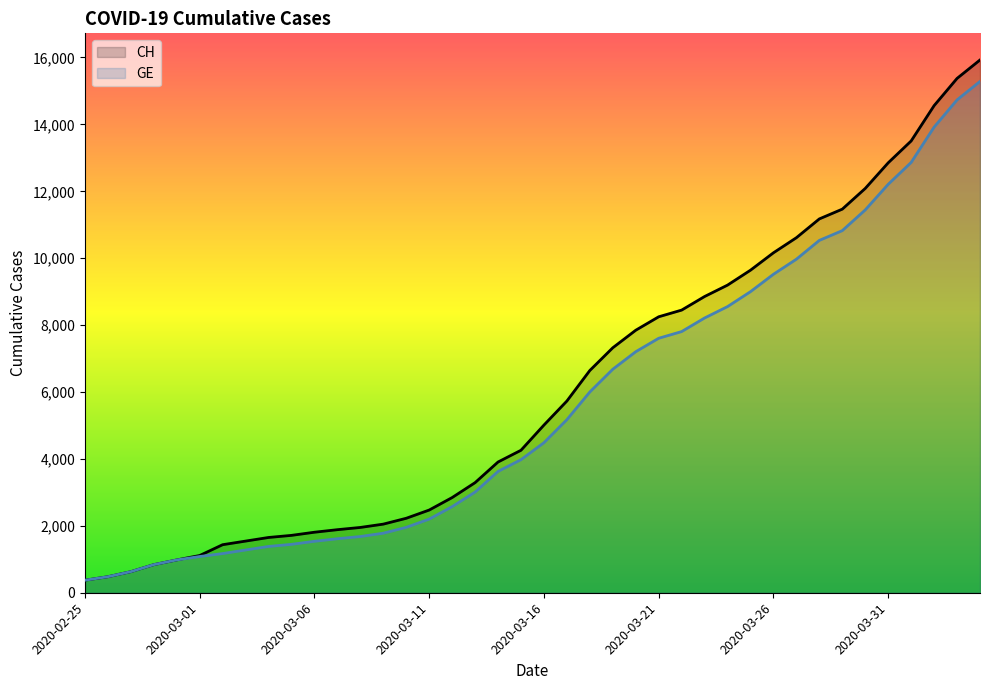

At which category is the sum across all series the highest?

39